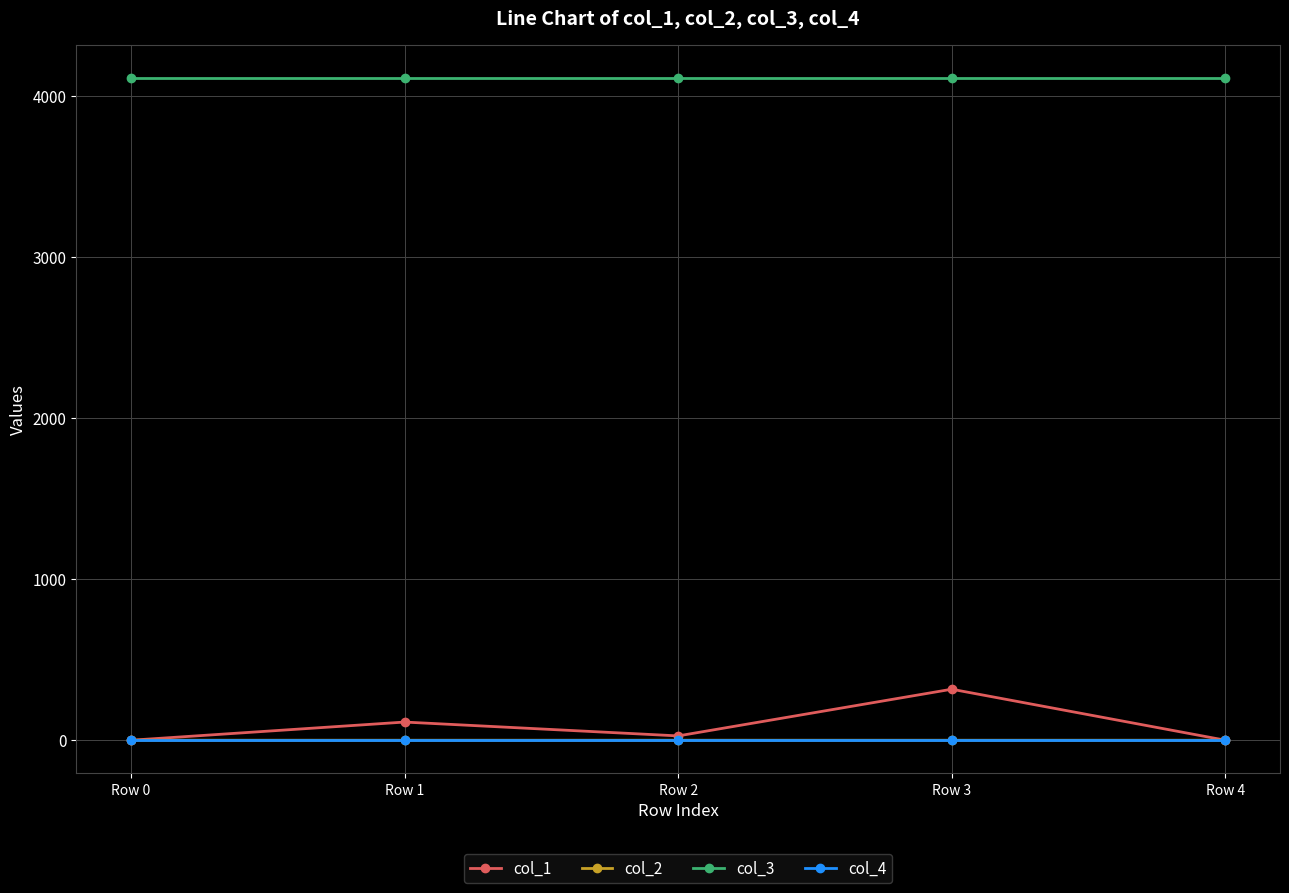

Which series has the largest total across all categories?

col_3